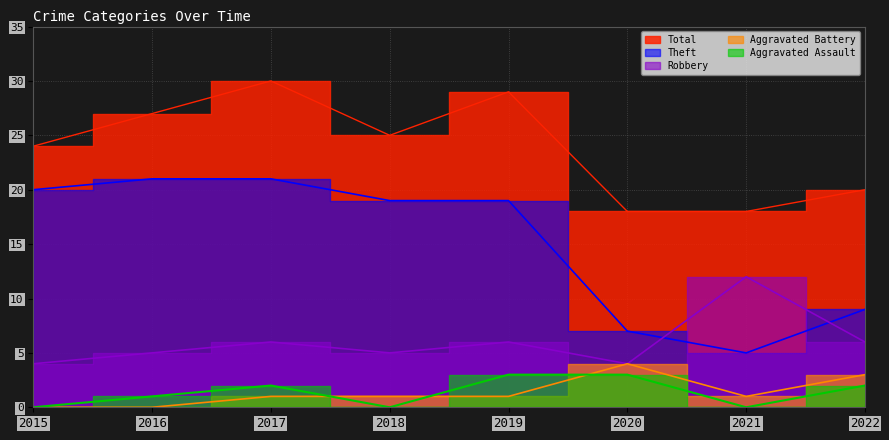

Does the chart display data point markers on the line(s)?

No